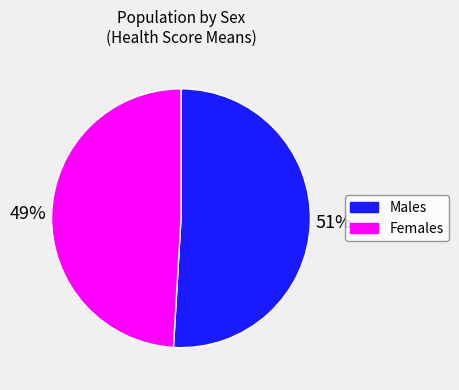

To the nearest percent, what is the average slice percentage?

50%